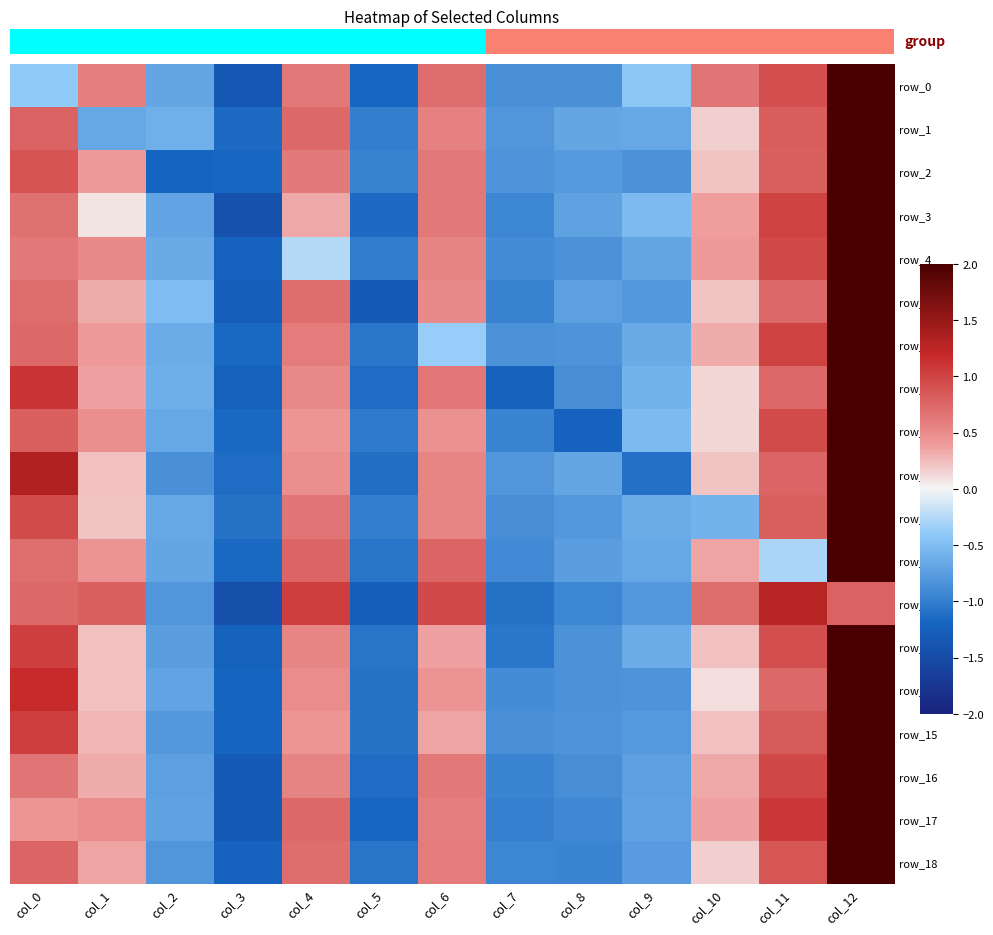

Which series has the largest total across all categories?

row_12